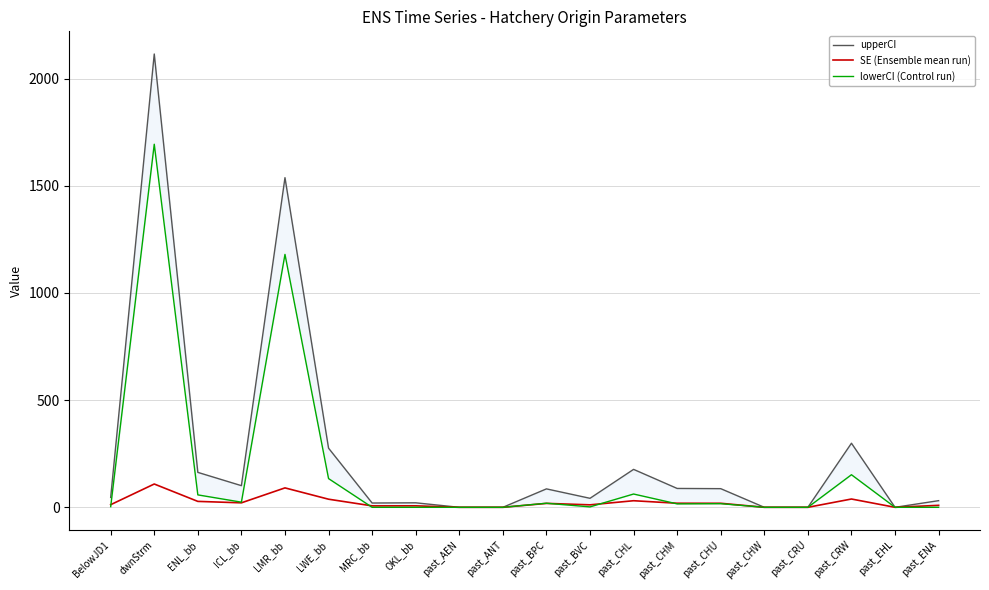

Which category has the lowest value in the SE (Ensemble mean run) series?

past_AEN